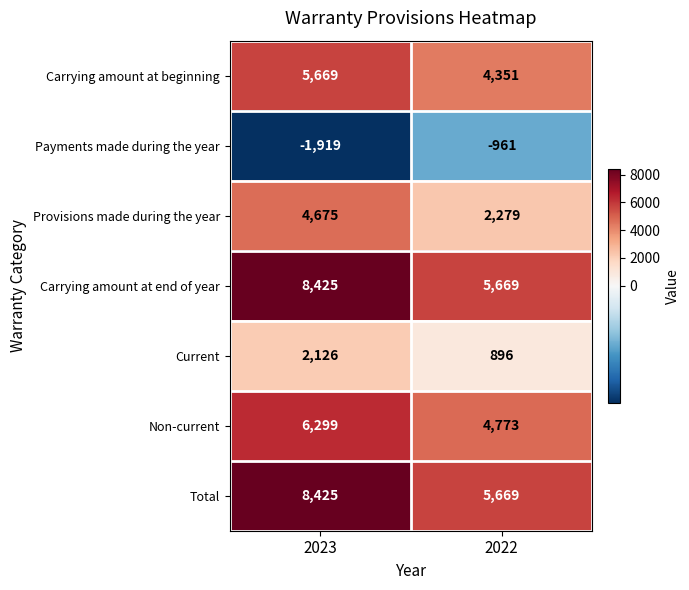

What value does the Current series have at 2022?

896